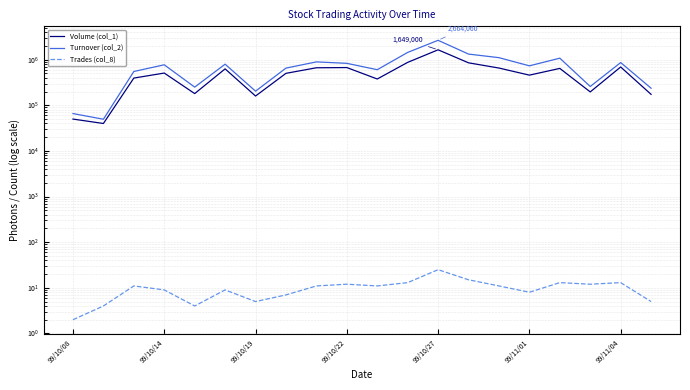

What is the value of the Trades (col_8) point at the 2nd from the left?

4